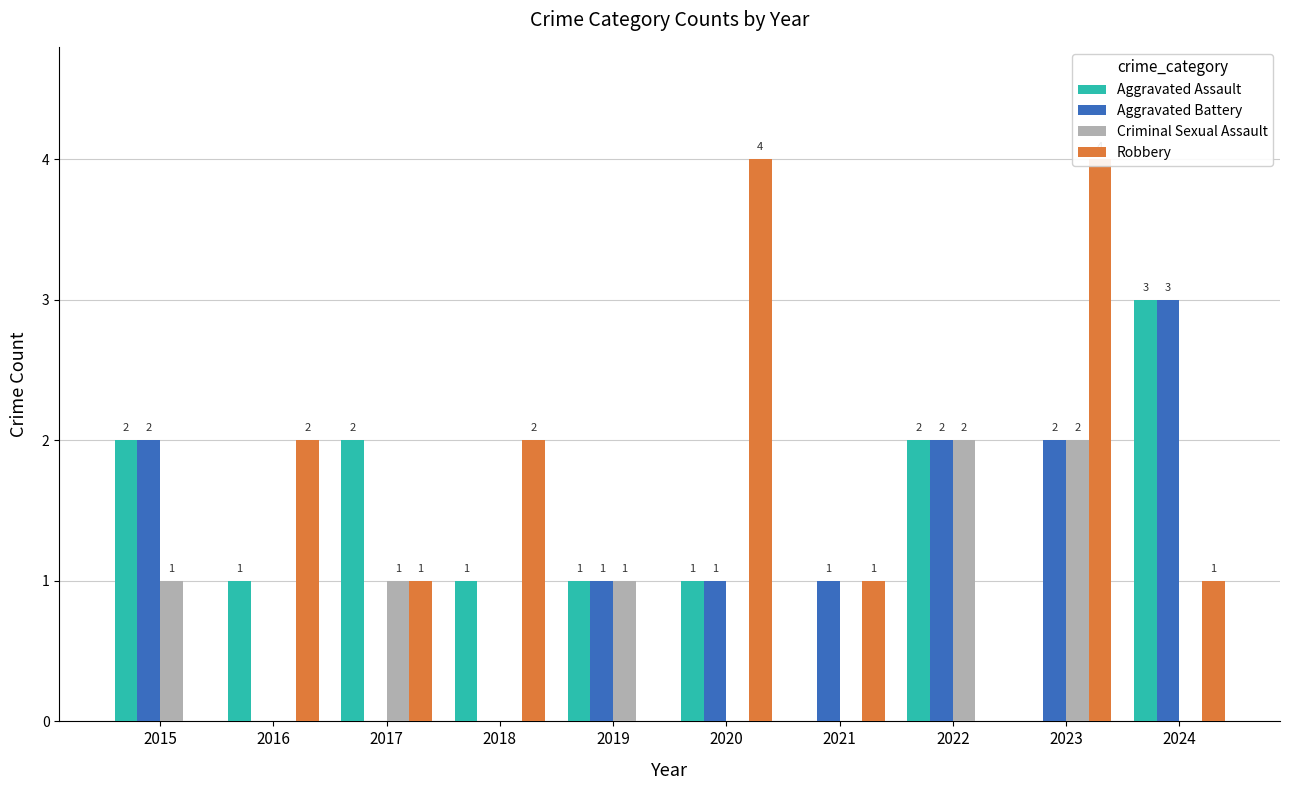

Count the number of data series in this chart.

4